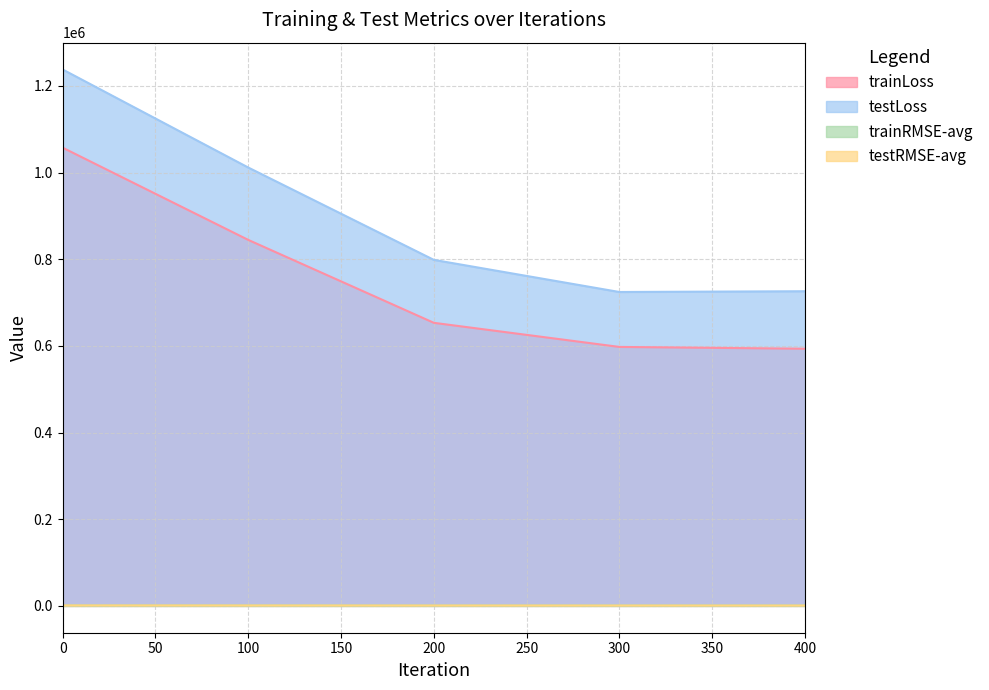

Which series has the widest spread of values?

testLoss